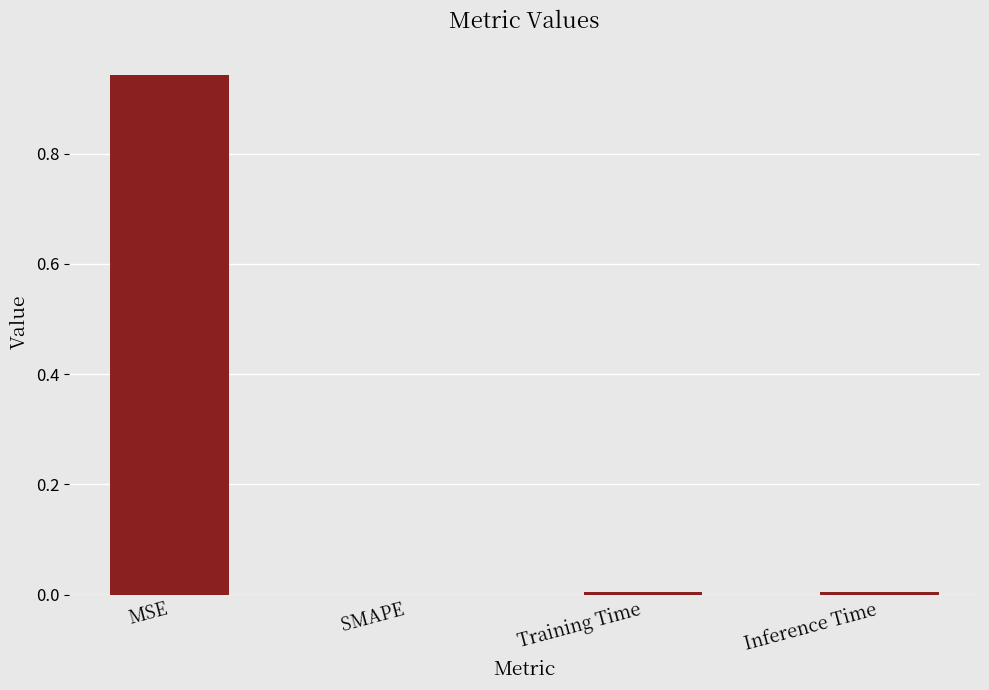

Is it true that the value at SMAPE is 0.0?

True